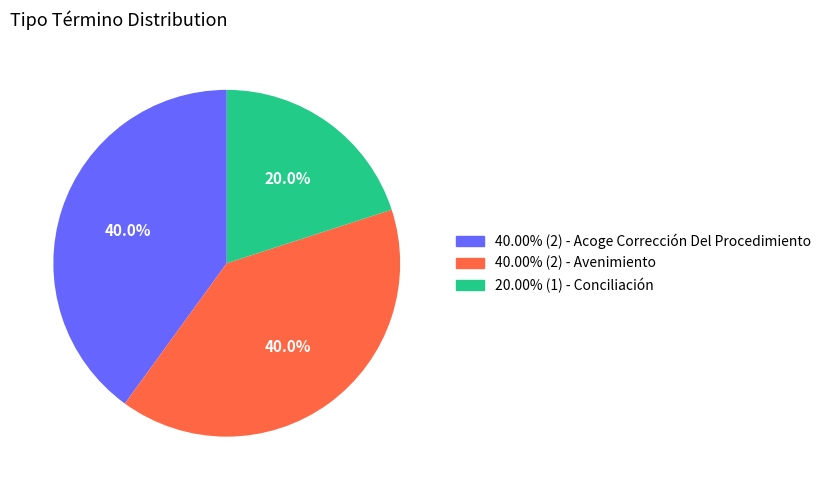

Does any single category account for the majority?

No